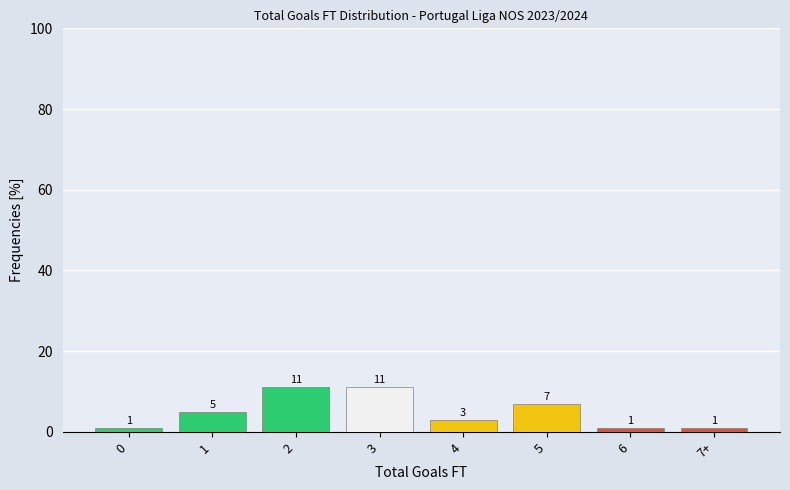

Reading right to left, extract all data points from this chart.

7+=1	6=1	5=7	4=3	3=11	2=11	1=5	0=1